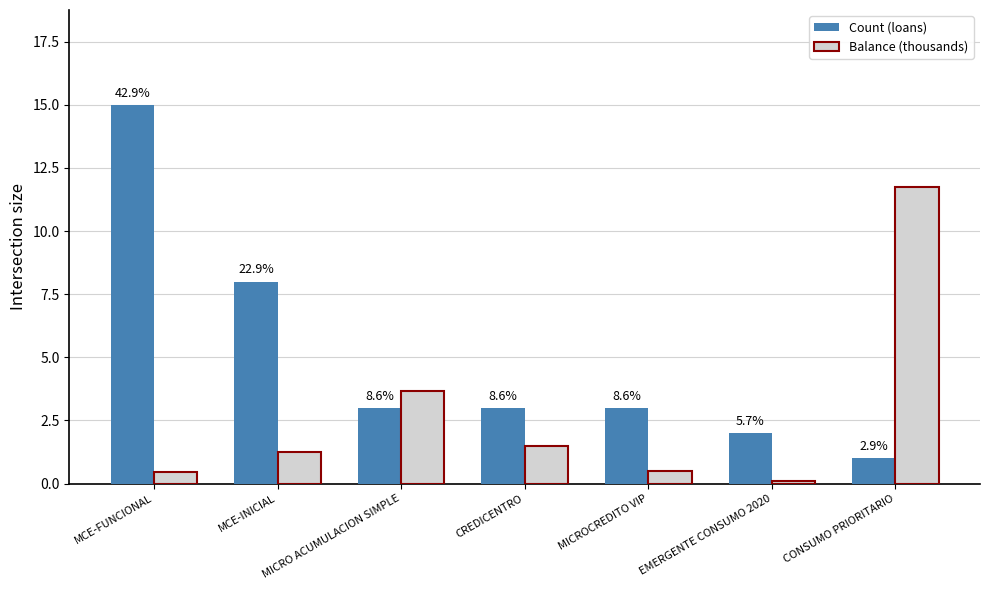

What are all the series names shown in the legend?

Count (loans), Balance (thousands)